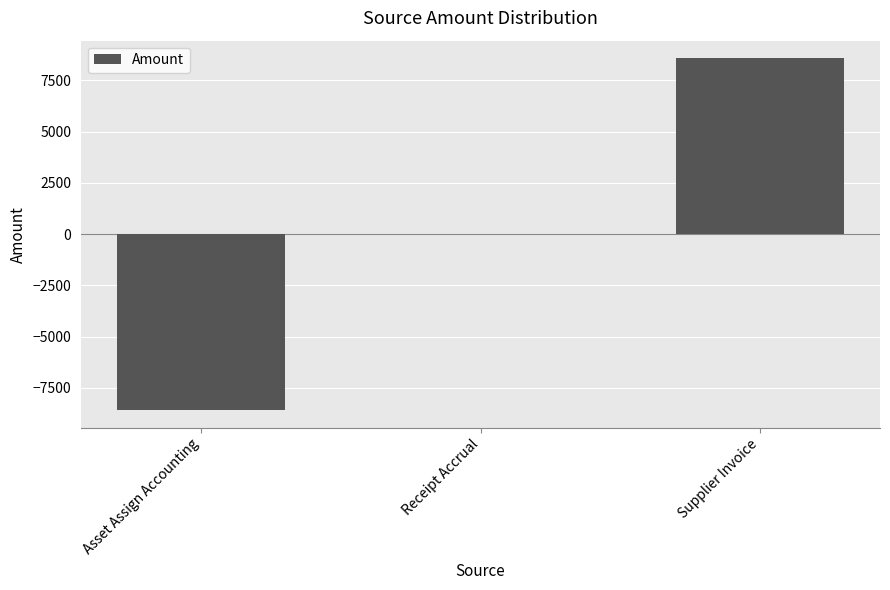

What is the approximate value at Supplier Invoice?

8574.3